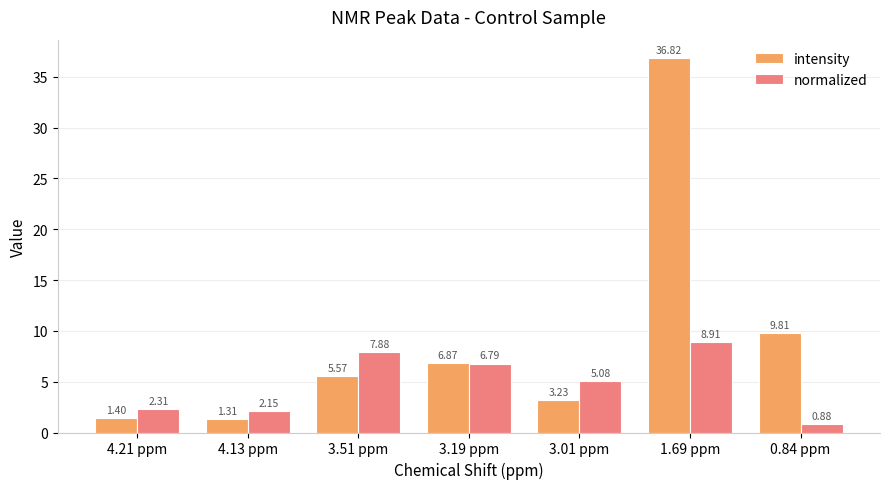

Are the bars horizontal?

No